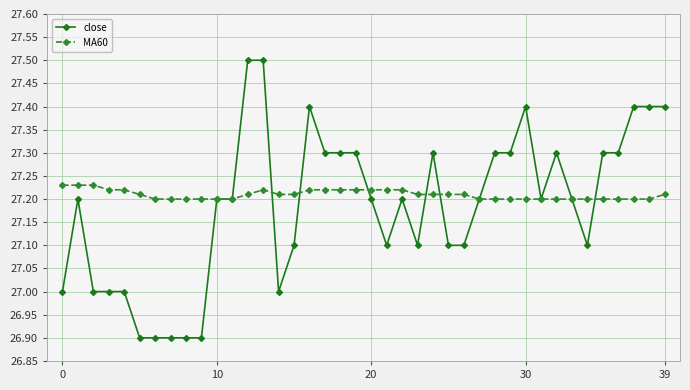

List the series in order of their peak value, highest first.

close, MA60